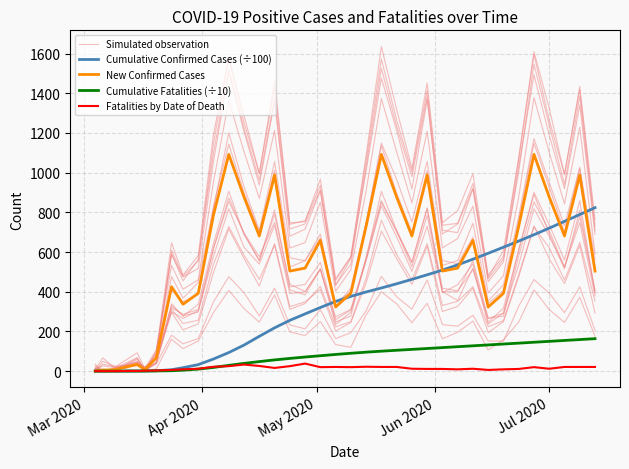

True or false: Simulated observation has a value of 360.1 at 18.

False